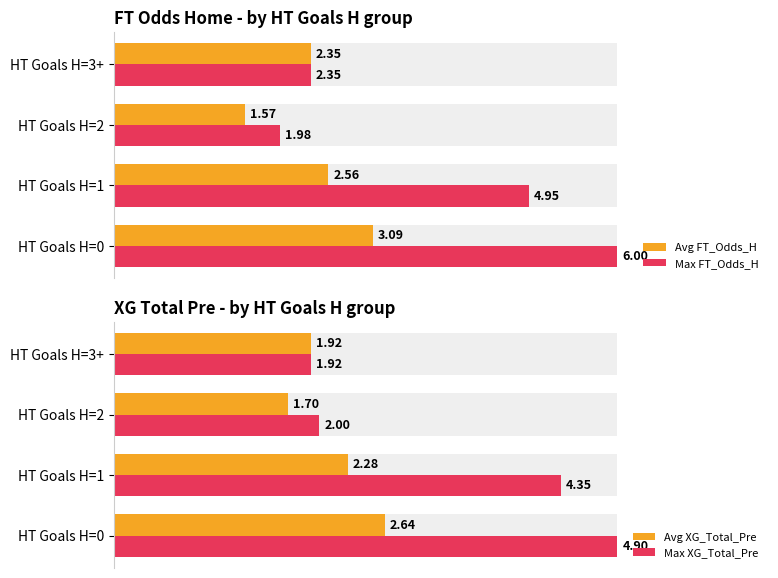

The value of Avg XG_Total_Pre at 3 is 56.6. True or false?

False